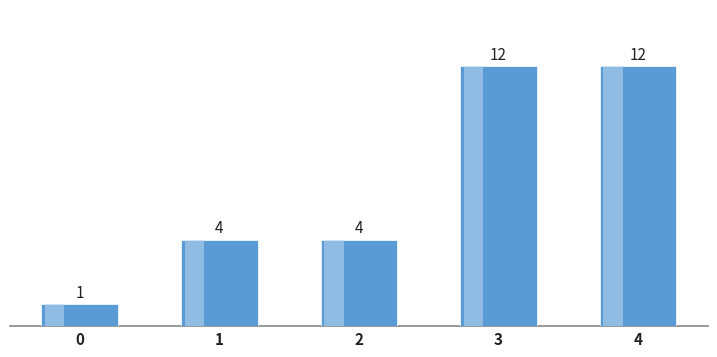

Count the values in the range 4 to 12.

4